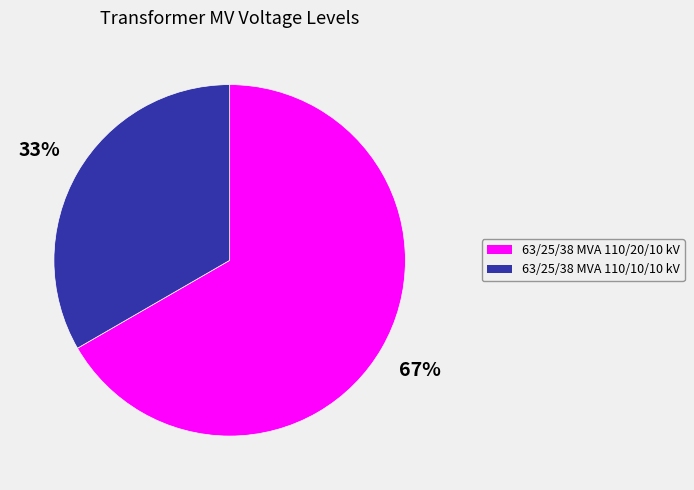

Which category has the smallest portion of the pie?

63/25/38 MVA 110/10/10 kV